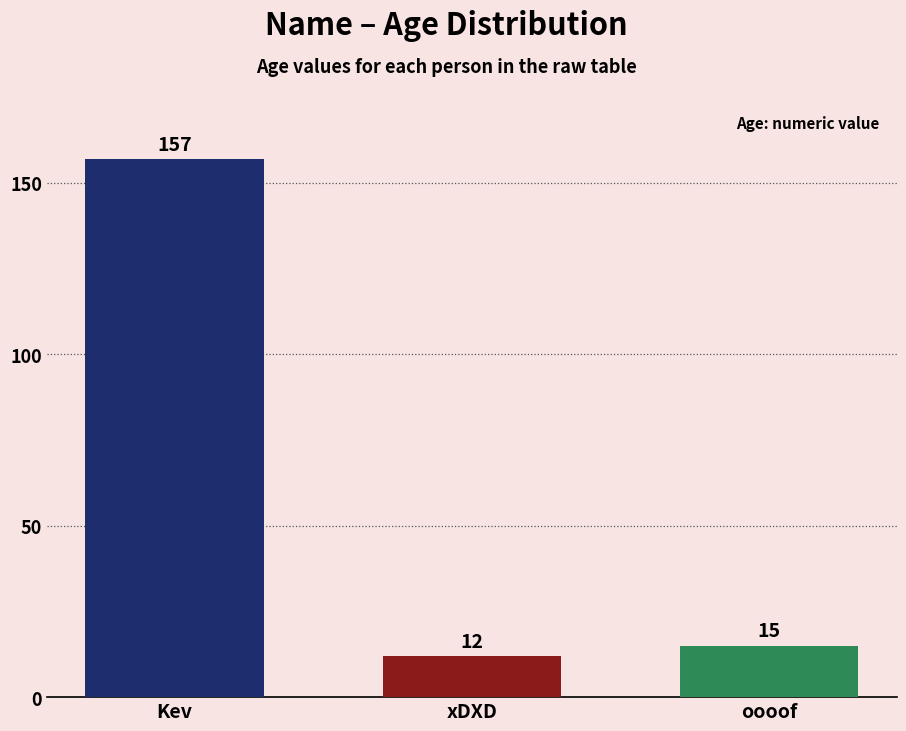

Which label corresponds to the smallest value in the chart?

xDXD